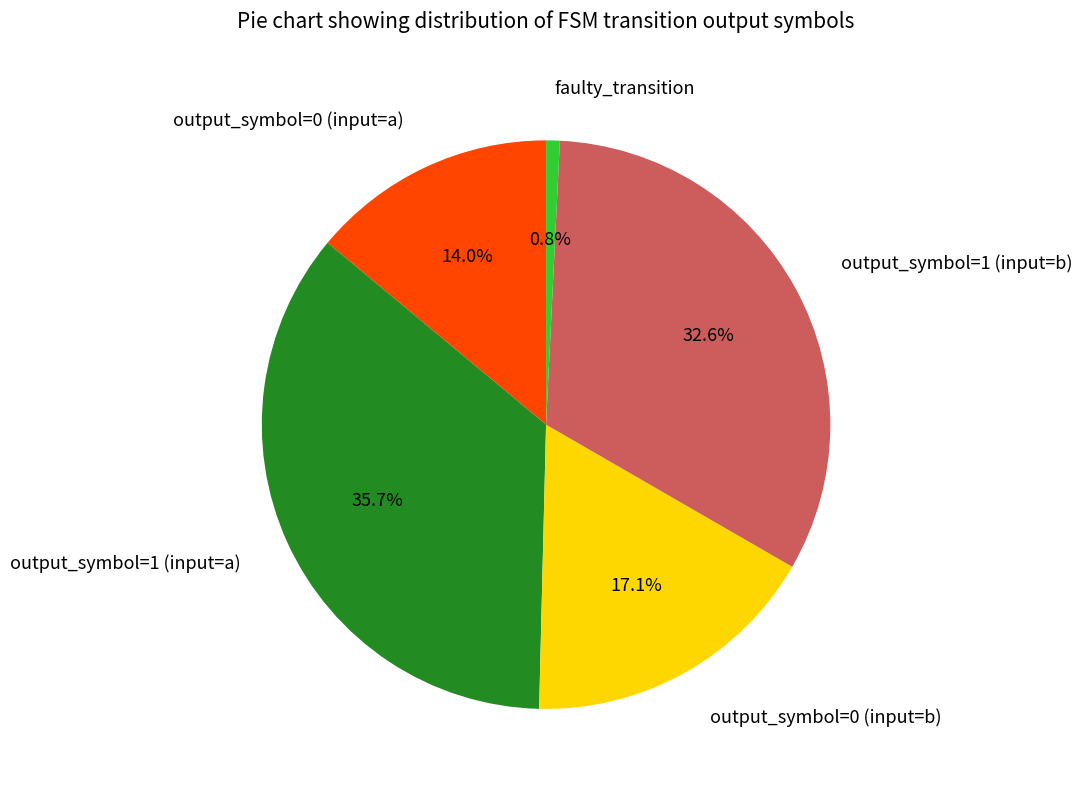

Between output_symbol=0 (input=a) and output_symbol=1 (input=a), which is larger?

output_symbol=1 (input=a)